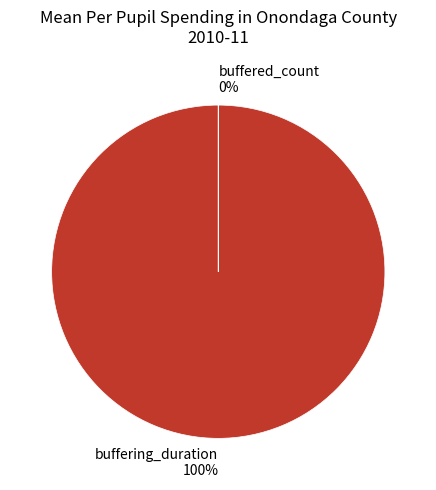

To the nearest percent, what is the average slice percentage?

50%